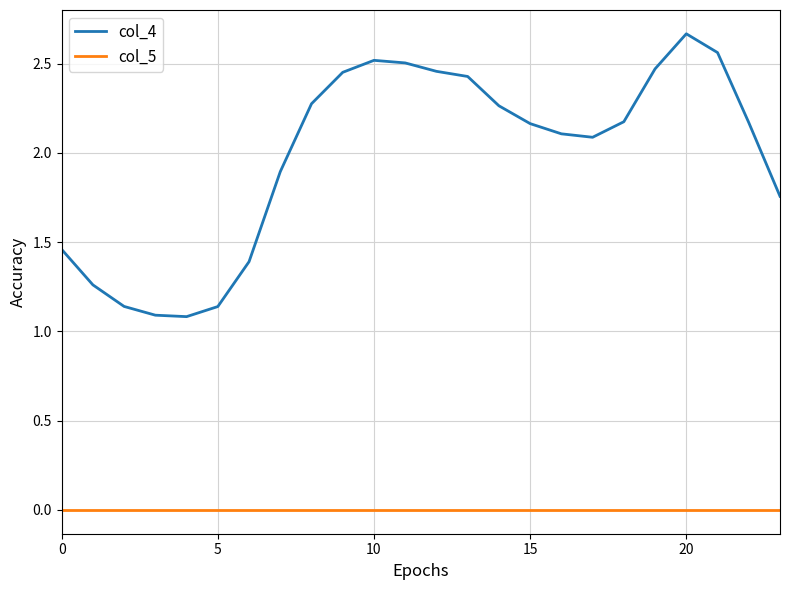

Which series has the largest total across all categories?

col_4